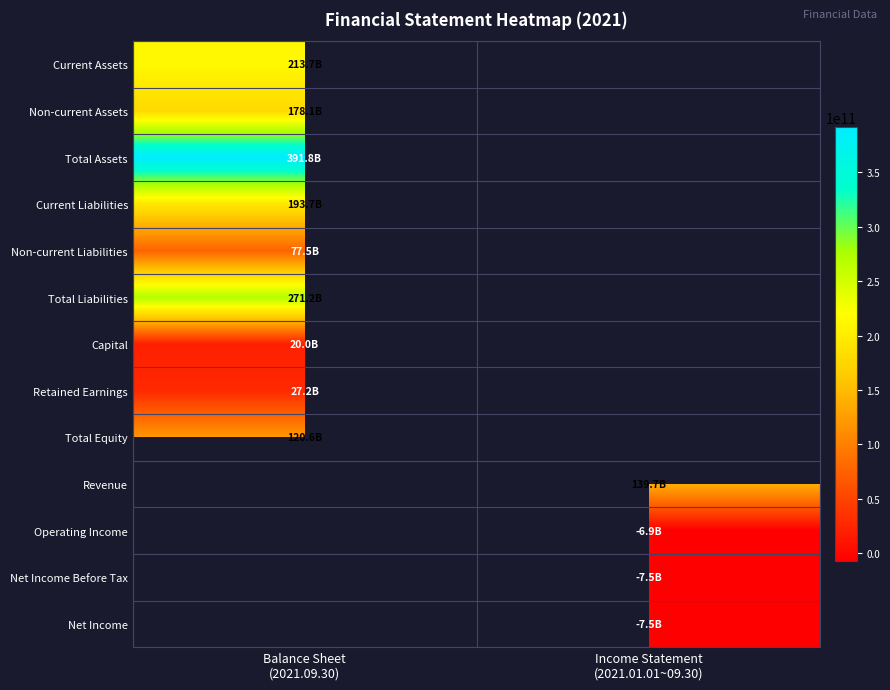

Which series has the largest range (max minus min)?

Current Assets